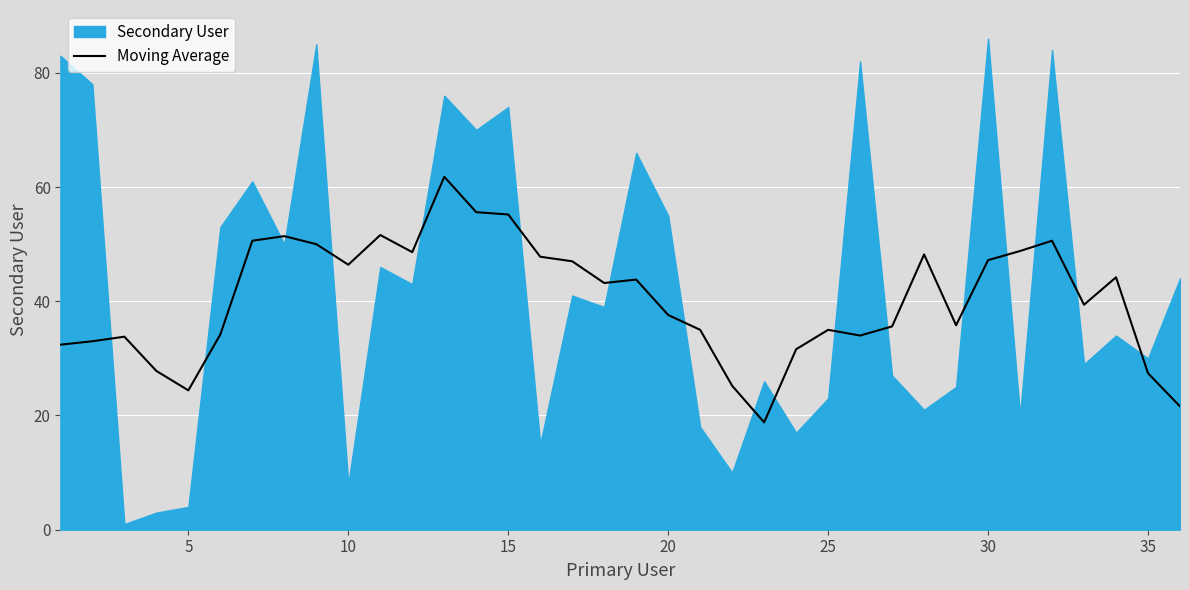

Reading left to right, extract all data points from this chart.

32.4	33.0	33.8	27.8	24.4	34.2	50.6	51.4	50.0	46.4	51.6	48.6	61.8	55.6	55.2	47.8	47.0	43.2	43.8	37.6	35.0	25.2	18.8	31.6	35.0	34.0	35.6	48.2	35.8	47.2	48.8	50.6	39.4	44.2	27.4	21.6